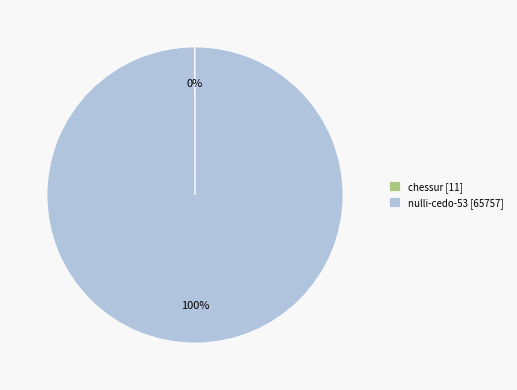

To the nearest percent, what is the difference between the largest and smallest slice percentages?

100%